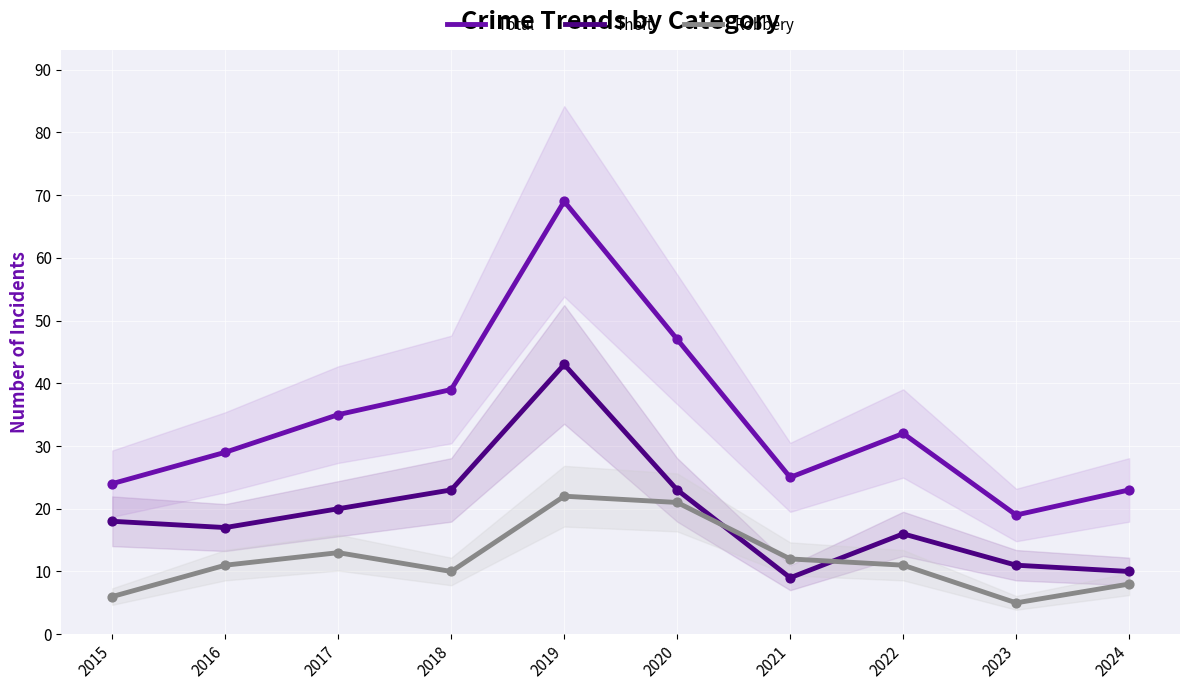

Which series has the largest total across all categories?

Total